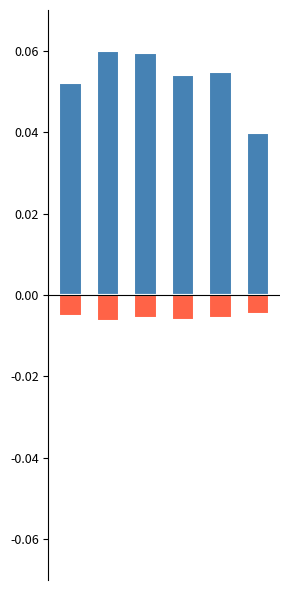

How many groups of bars are there?

6